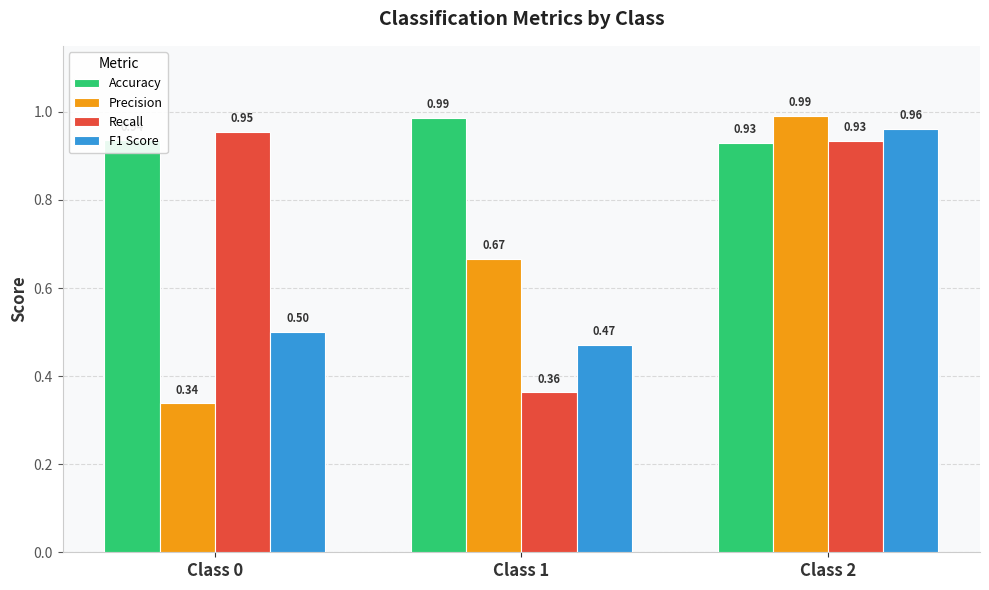

Read the F1 Score value at Class 1.

0.5